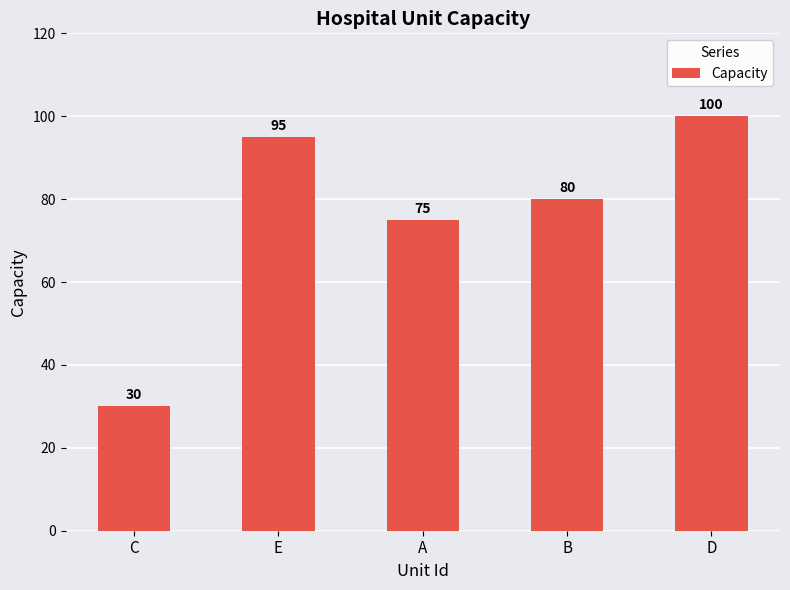

Reading left to right, transcribe all the data shown in this chart.

C=30	E=95	A=75	B=80	D=100